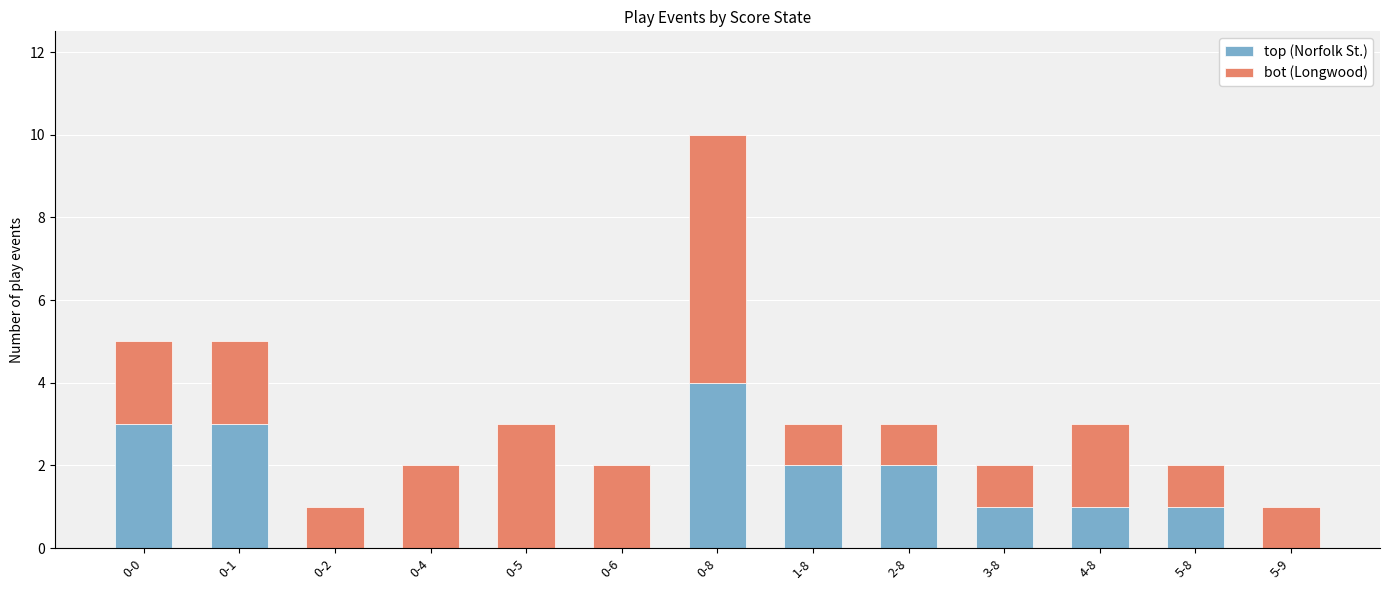

Are the bars horizontal?

No